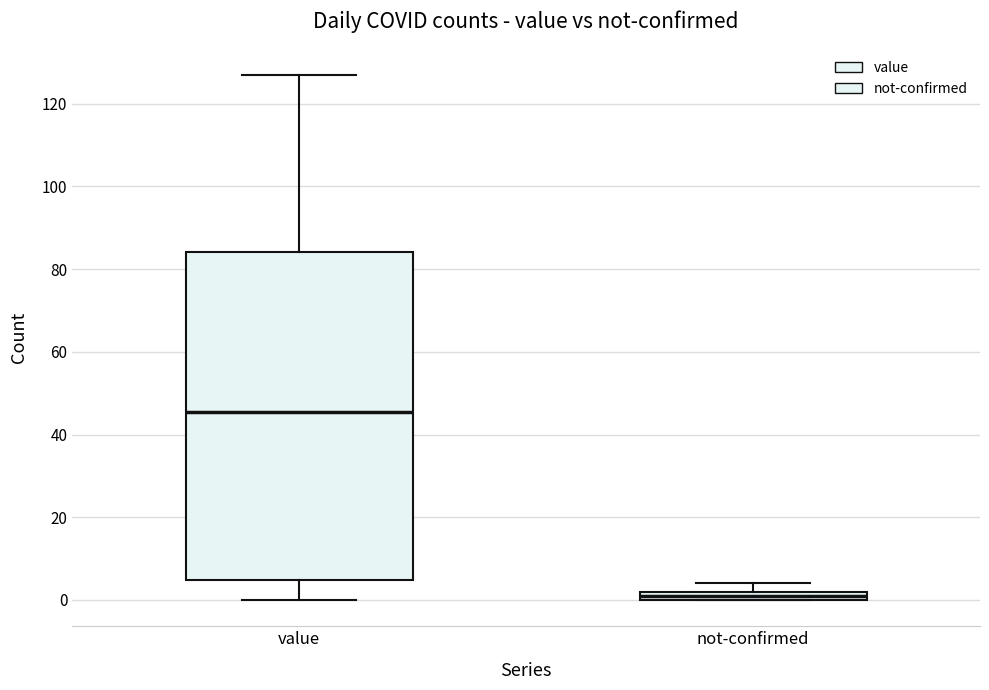

Which box is the tallest, from its lower edge to its upper edge?

value